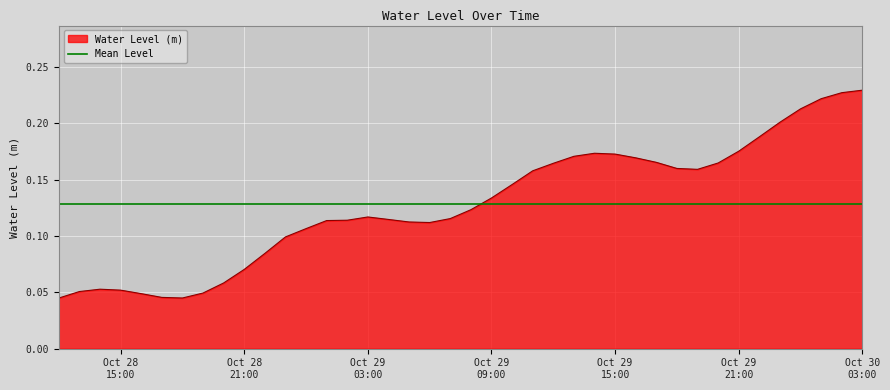

Rank the categories by value from highest to lowest.

2024-10-30 03:00:00, 2024-10-30 02:00:00, 2024-10-30 01:00:00, 2024-10-30 00:00:00, 2024-10-29 23:00:00, 2024-10-29 22:00:00, 2024-10-29 21:00:00, 2024-10-29 14:00:00, 2024-10-29 15:00:00, 2024-10-29 13:00:00, 2024-10-29 16:00:00, 2024-10-29 17:00:00, 2024-10-29 20:00:00, 2024-10-29 12:00:00, 2024-10-29 18:00:00, 2024-10-29 19:00:00, 2024-10-29 11:00:00, 2024-10-29 10:00:00, 2024-10-29 09:00:00, 2024-10-29 08:00:00, 2024-10-29 03:00:00, 2024-10-29 07:00:00, 2024-10-29 04:00:00, 2024-10-29 02:00:00, 2024-10-29 01:00:00, 2024-10-29 05:00:00, 2024-10-29 06:00:00, 2024-10-29 00:00:00, 2024-10-28 23:00:00, 2024-10-28 22:00:00, 2024-10-28 21:00:00, 2024-10-28 20:00:00, 2024-10-28 14:00:00, 2024-10-28 15:00:00, 2024-10-28 13:00:00, 2024-10-28 19:00:00, 2024-10-28 16:00:00, 2024-10-28 17:00:00, 2024-10-28 18:00:00, 2024-10-28 12:00:00